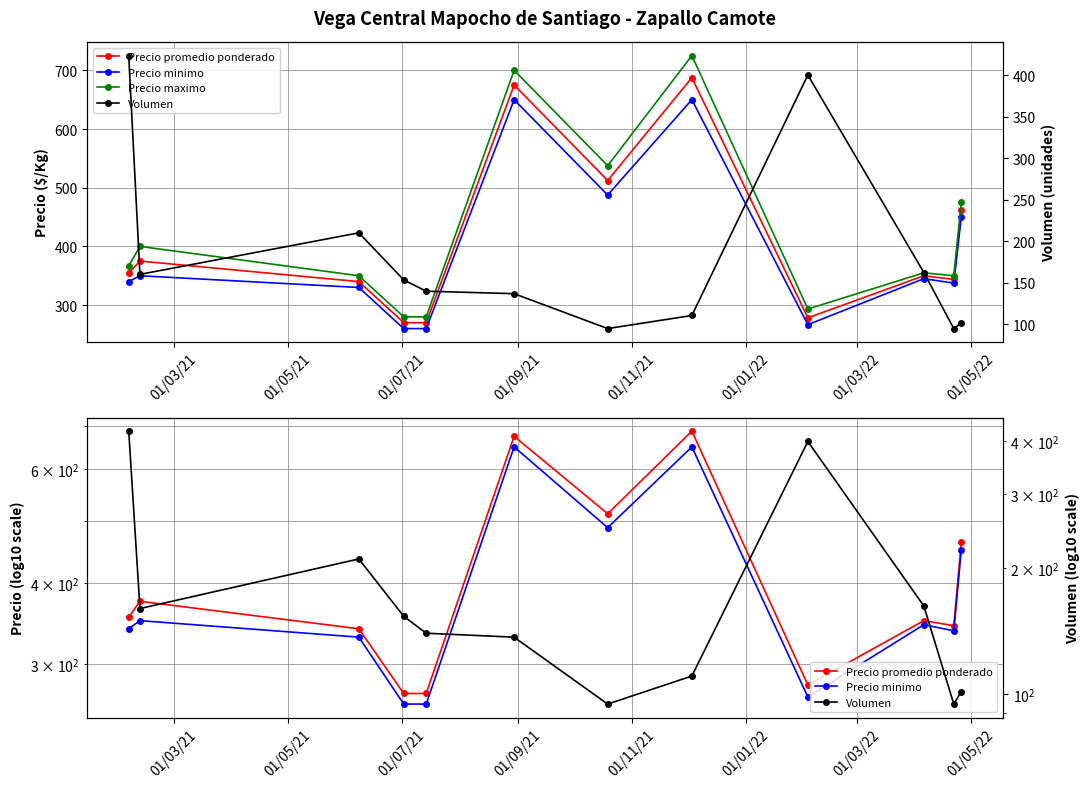

How many intersections are there between Volumen and Precio maximo?

3